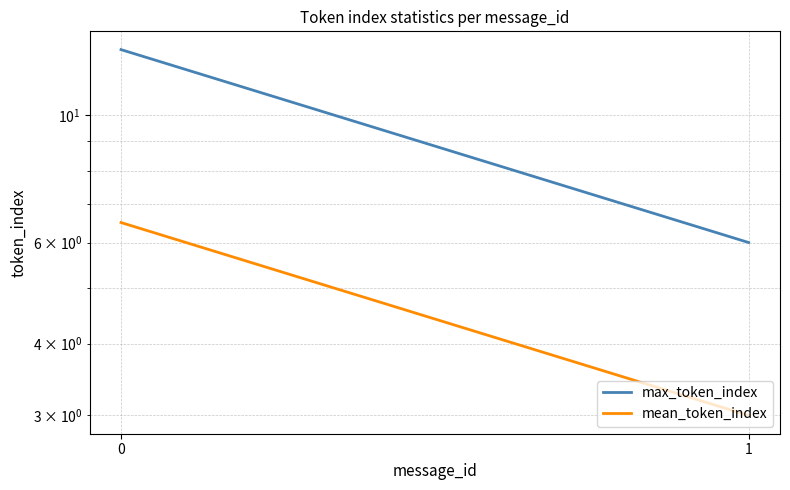

Is it true that max_token_index equals 5.8 at 0?

False